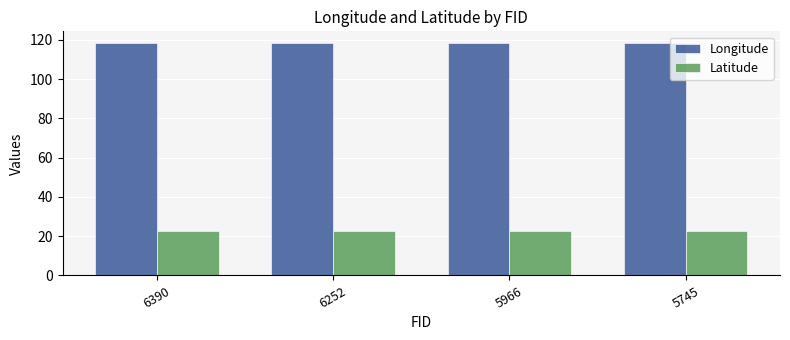

Are the bars horizontal?

No